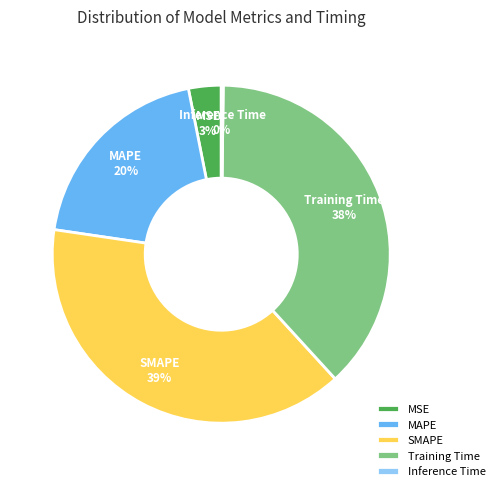

What is the ratio of the value at Training Time to the value at SMAPE?

1.0